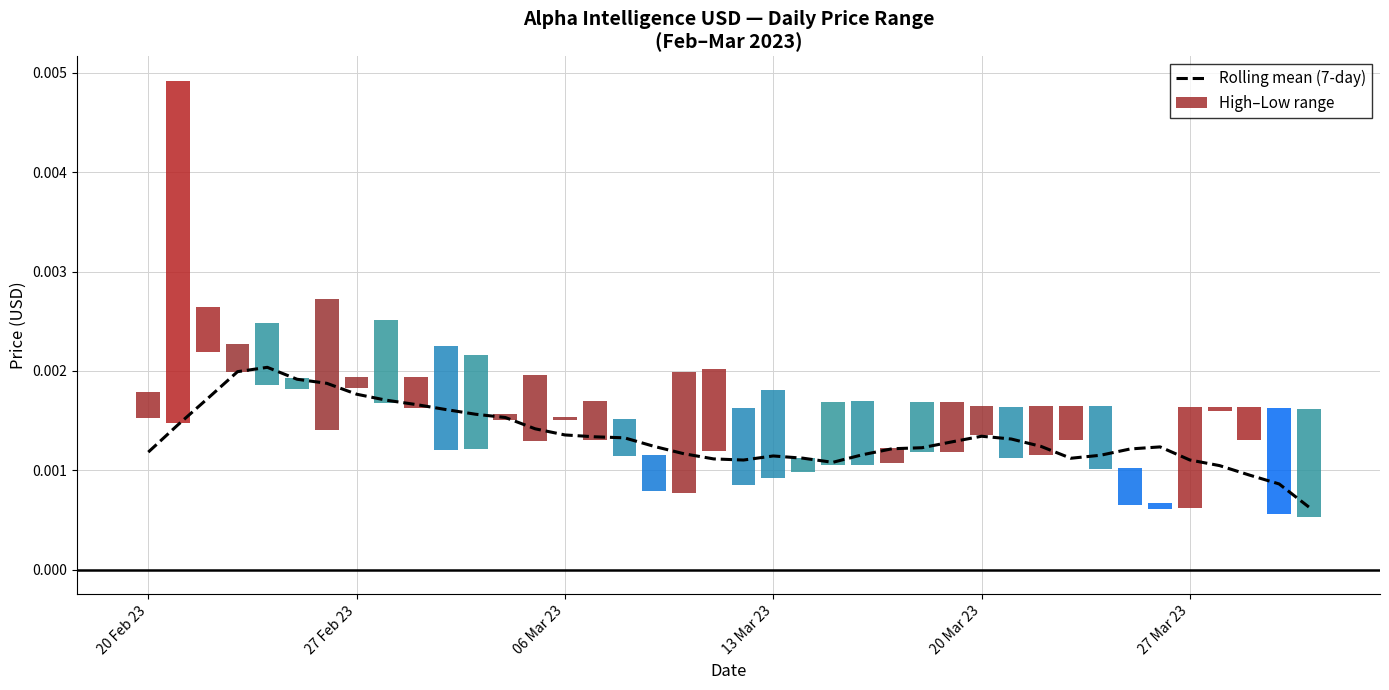

Are the bars grouped side by side (vs. stacked)?

No